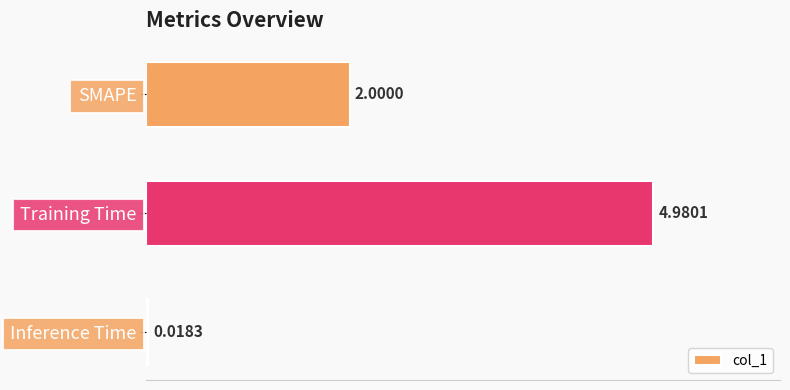

Count the number of data series in this chart.

1